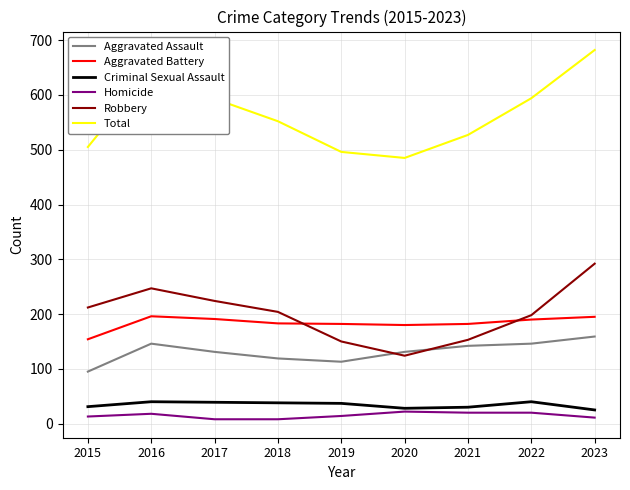

The Criminal Sexual Assault series shows 37 at 2019. True or false?

True